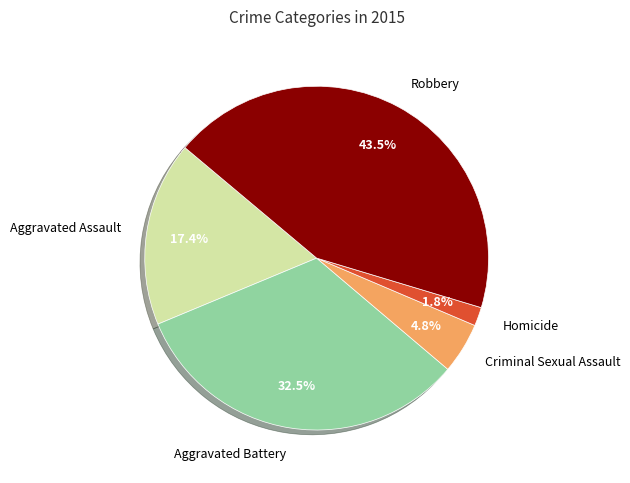

Does any single category account for the majority?

No